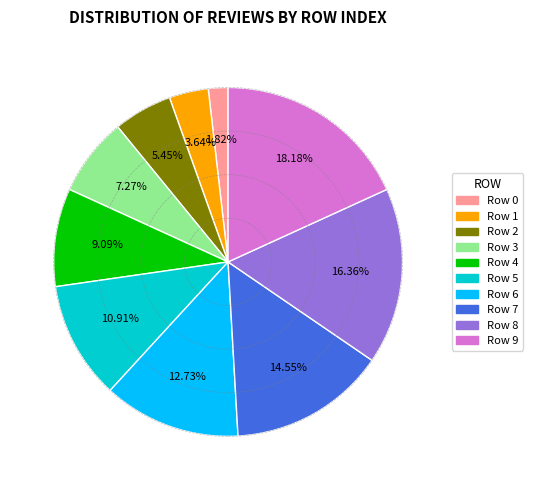

Which slice is the smallest?

Row 0